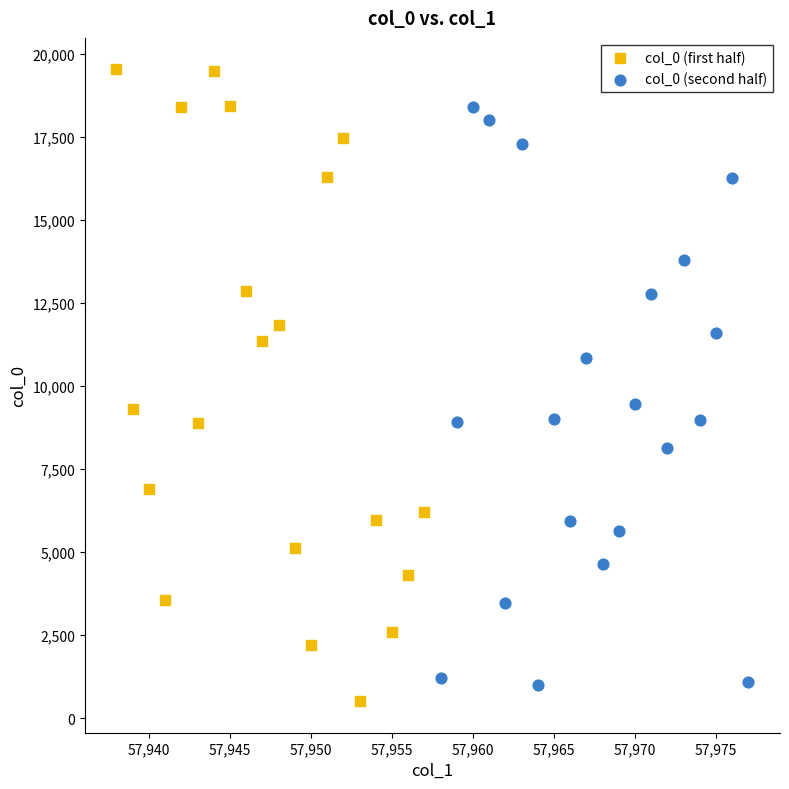

Which series contains the highest Y value?

col_0 (first half)